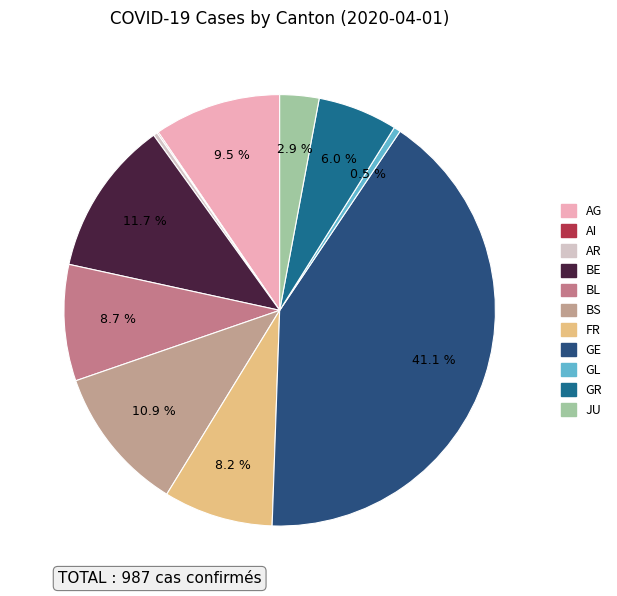

To the nearest percent, what percentage of the pie is FR?

8%